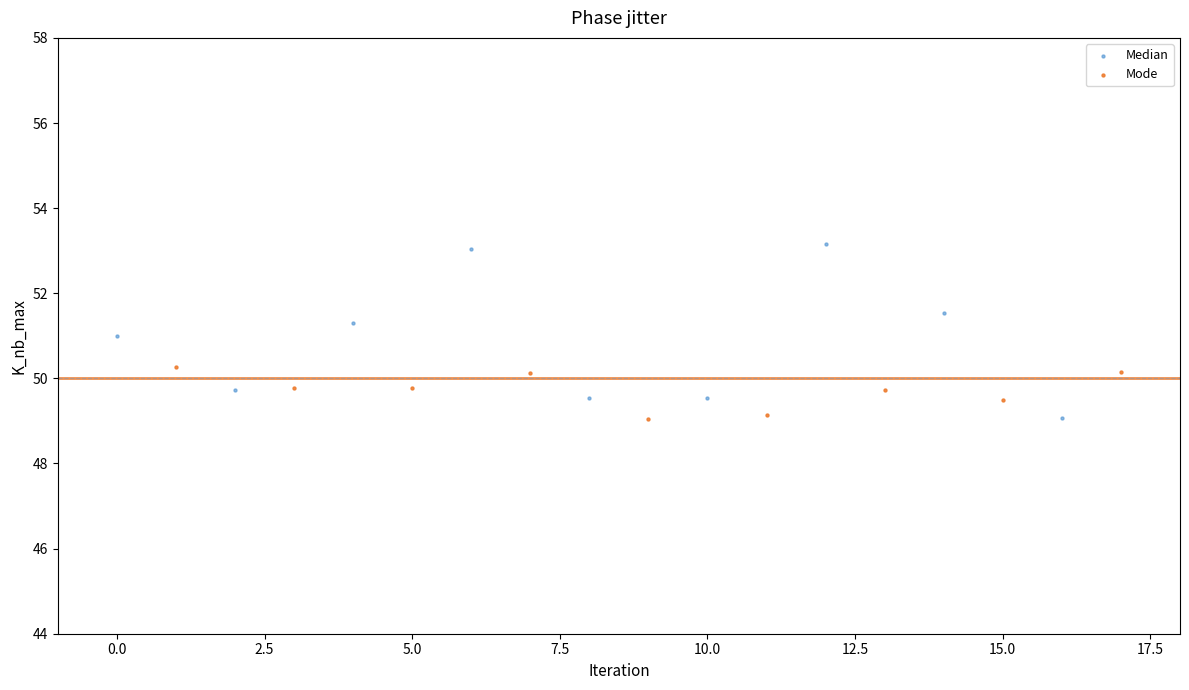

Which series has the largest Y range (max minus min)?

Median